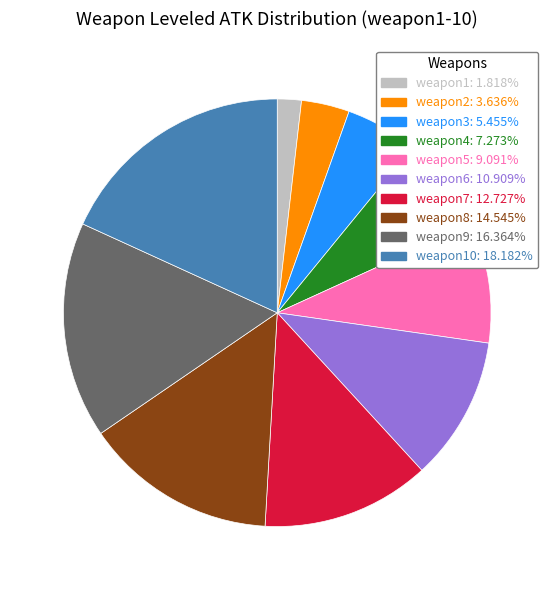

Does any single category account for the majority?

No